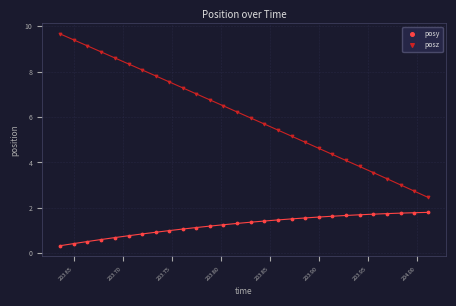

Which series reaches the maximum Y coordinate?

posz